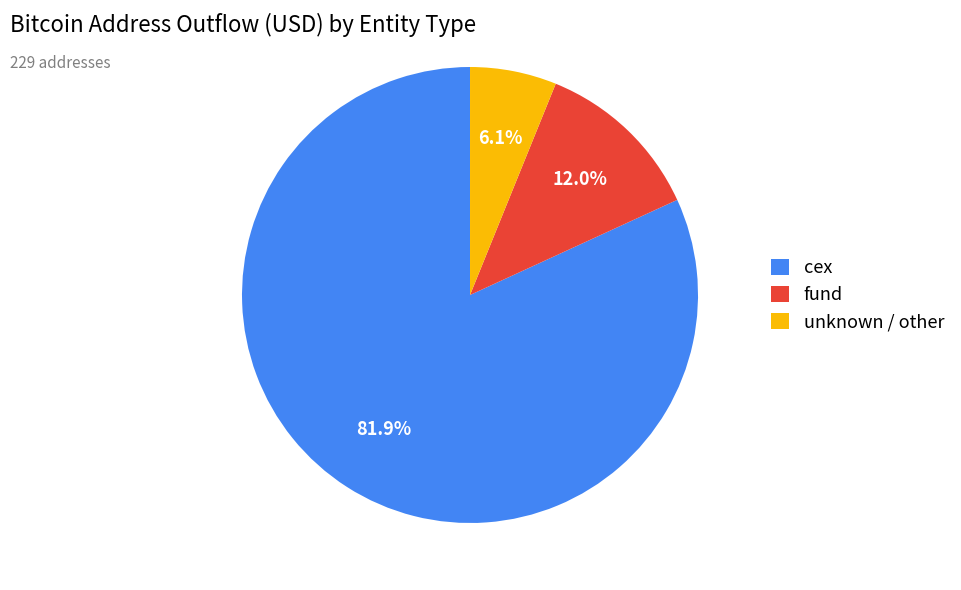

How many segments does this pie chart have?

3